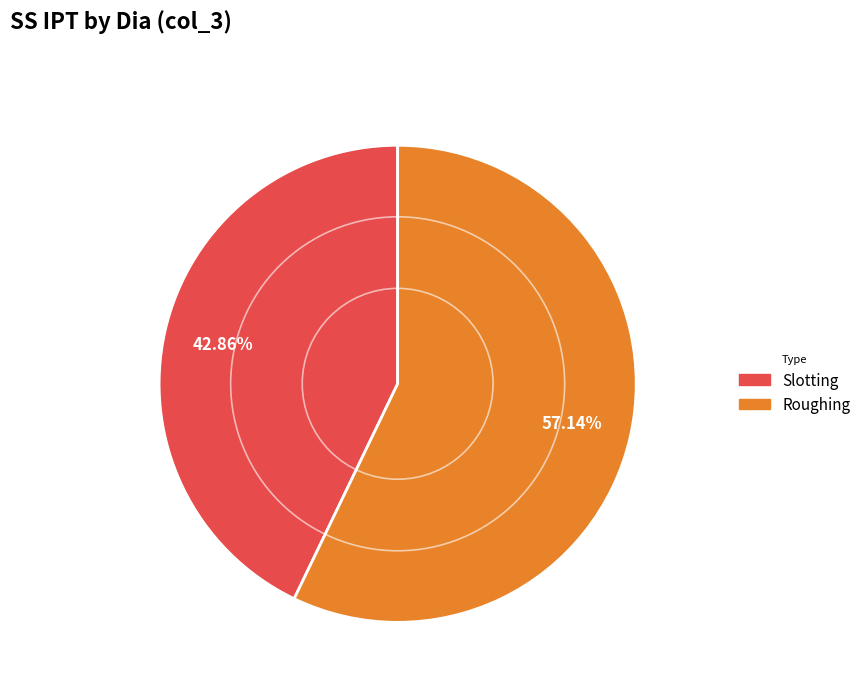

Which slice is the largest?

Roughing